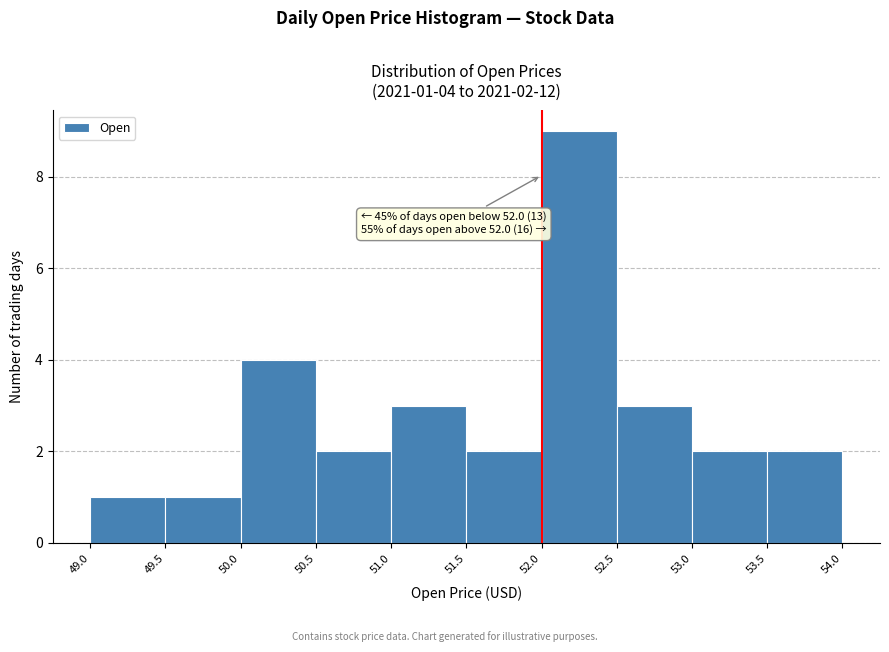

Which range on the x-axis has the tallest bar?

52.0 to 52.5